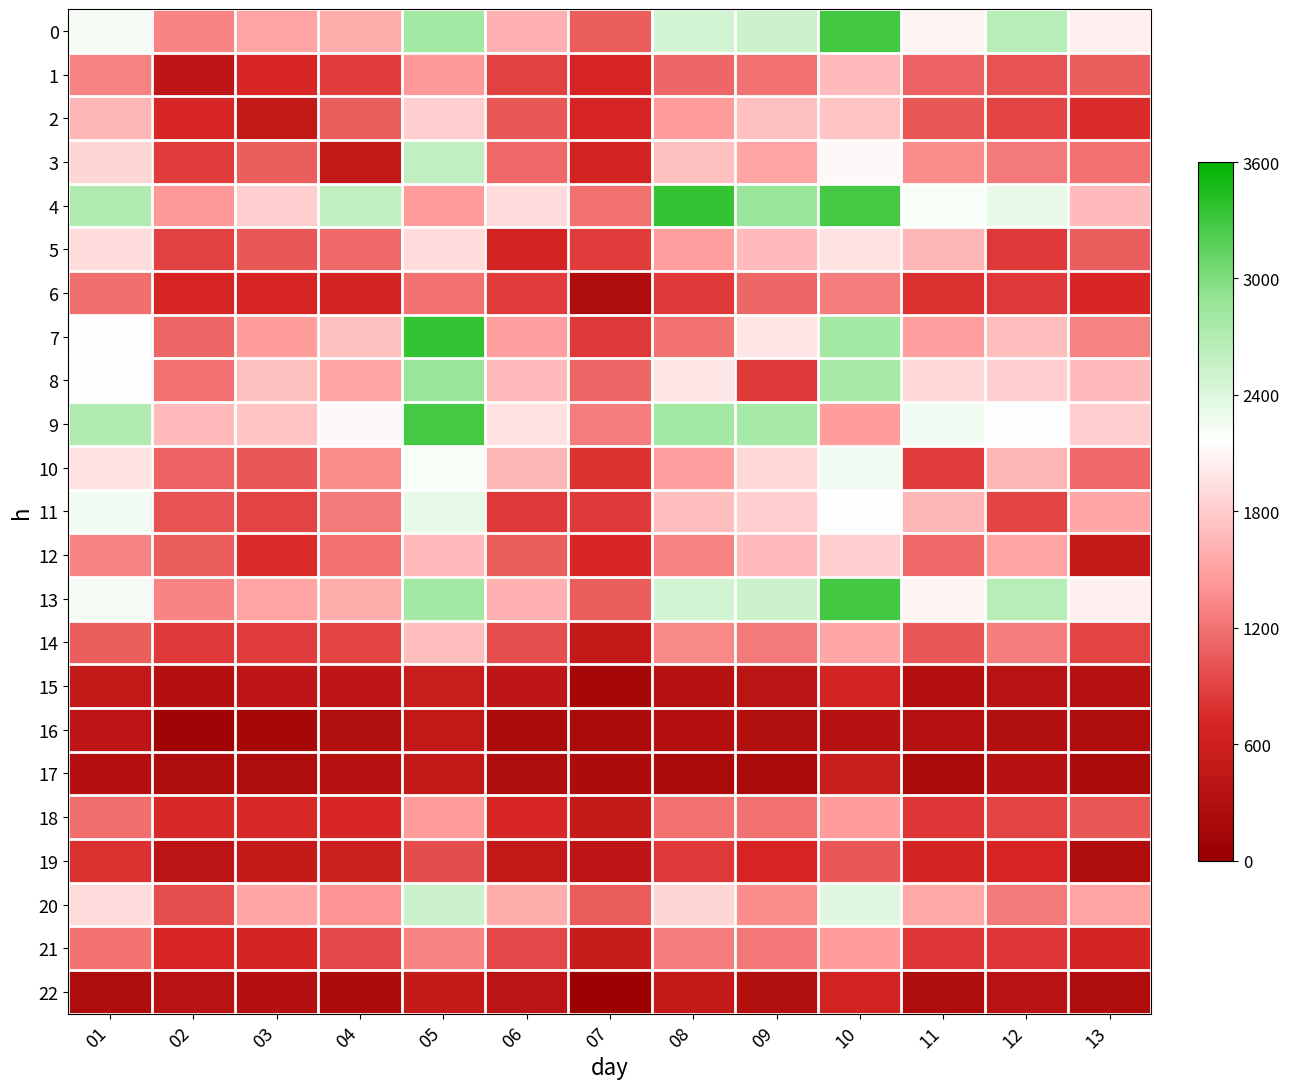

At which category is the sum across all series the highest?

10